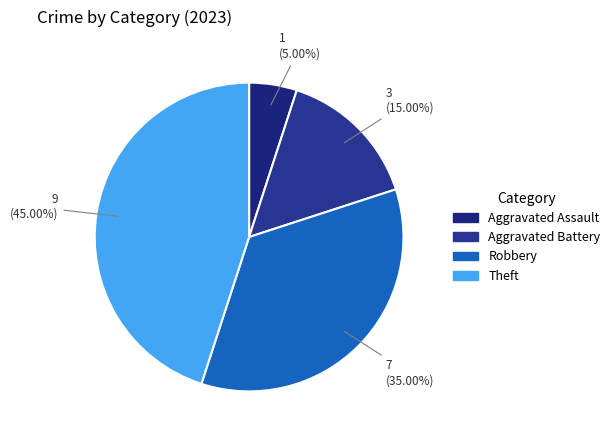

To the nearest percent, what is the average slice percentage?

25%